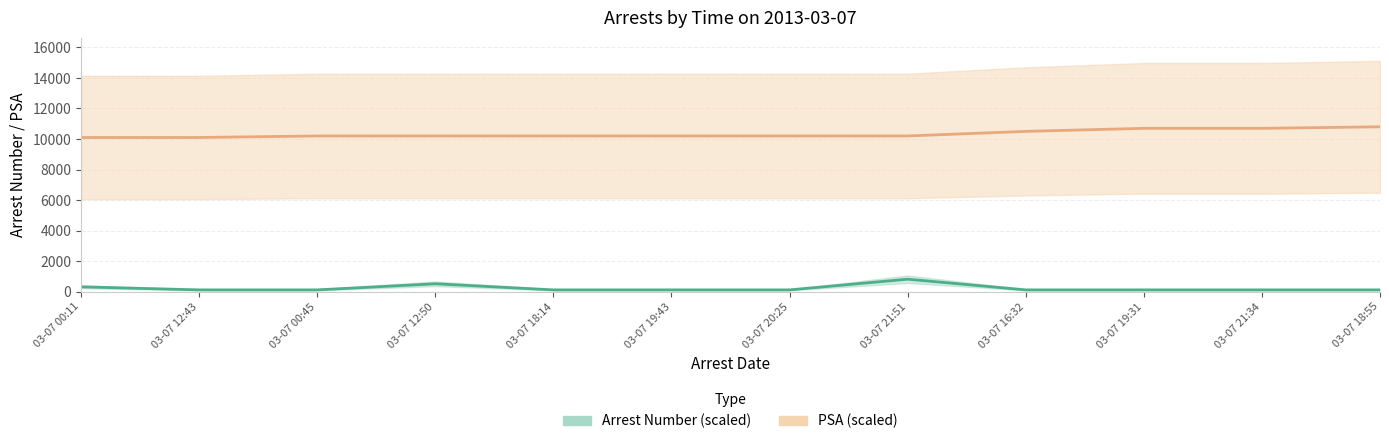

What is the greatest value displayed?

10800.0